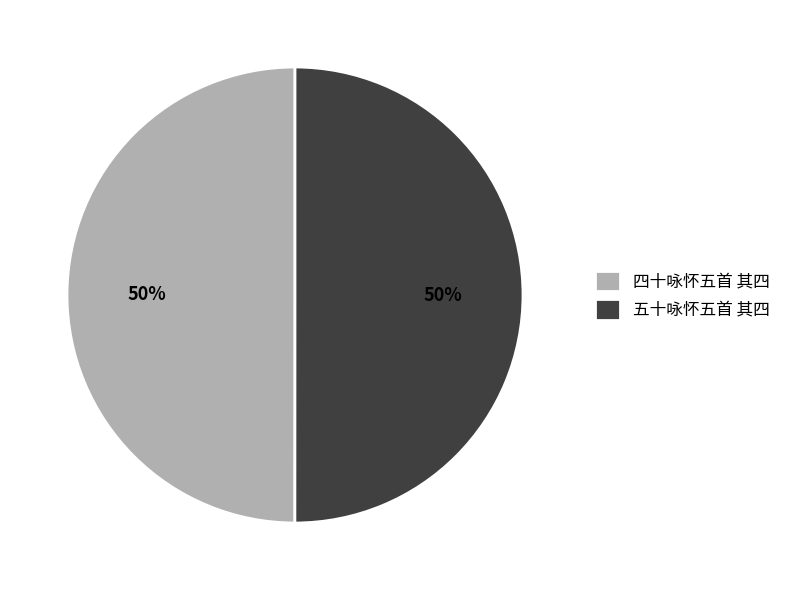

To the nearest percent, what portion does 五十咏怀五首 其四 represent?

50%